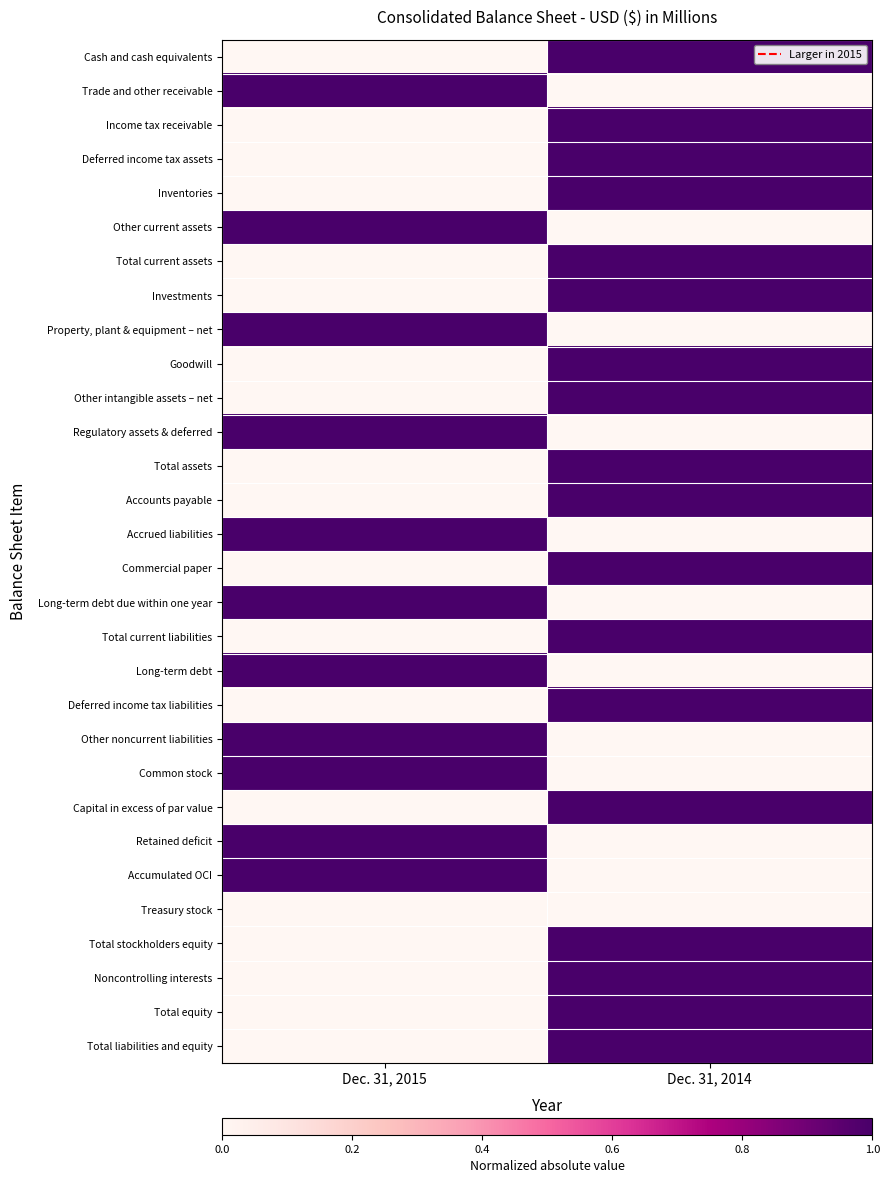

Reading right to left, extract all data points from this chart.

Cash and cash equivalents: Dec. 31, 2014=1	Dec. 31, 2015=0
Trade and other receivable: Dec. 31, 2014=0	Dec. 31, 2015=1
Income tax receivable: Dec. 31, 2014=1	Dec. 31, 2015=0
Deferred income tax assets: Dec. 31, 2014=1	Dec. 31, 2015=0
Inventories: Dec. 31, 2014=1	Dec. 31, 2015=0
Other current assets: Dec. 31, 2014=0	Dec. 31, 2015=1
Total current assets: Dec. 31, 2014=1	Dec. 31, 2015=0
Investments: Dec. 31, 2014=1	Dec. 31, 2015=0
Property, plant & equipment – net: Dec. 31, 2014=0	Dec. 31, 2015=1
Goodwill: Dec. 31, 2014=1	Dec. 31, 2015=0
Other intangible assets – net: Dec. 31, 2014=1	Dec. 31, 2015=0
Regulatory assets & deferred: Dec. 31, 2014=0	Dec. 31, 2015=1
Total assets: Dec. 31, 2014=1	Dec. 31, 2015=0
Accounts payable: Dec. 31, 2014=1	Dec. 31, 2015=0
Accrued liabilities: Dec. 31, 2014=0	Dec. 31, 2015=1
Commercial paper: Dec. 31, 2014=1	Dec. 31, 2015=0
Long-term debt due within one year: Dec. 31, 2014=0	Dec. 31, 2015=1
Total current liabilities: Dec. 31, 2014=1	Dec. 31, 2015=0
Long-term debt: Dec. 31, 2014=0	Dec. 31, 2015=1
Deferred income tax liabilities: Dec. 31, 2014=1	Dec. 31, 2015=0
Other noncurrent liabilities: Dec. 31, 2014=0	Dec. 31, 2015=1
Common stock: Dec. 31, 2014=0	Dec. 31, 2015=1
Capital in excess of par value: Dec. 31, 2014=1	Dec. 31, 2015=0
Retained deficit: Dec. 31, 2014=0	Dec. 31, 2015=1
Accumulated OCI: Dec. 31, 2014=0	Dec. 31, 2015=1
Treasury stock: Dec. 31, 2014=0	Dec. 31, 2015=0
Total stockholders equity: Dec. 31, 2014=1	Dec. 31, 2015=0
Noncontrolling interests: Dec. 31, 2014=1	Dec. 31, 2015=0
Total equity: Dec. 31, 2014=1	Dec. 31, 2015=0
Total liabilities and equity: Dec. 31, 2014=1	Dec. 31, 2015=0